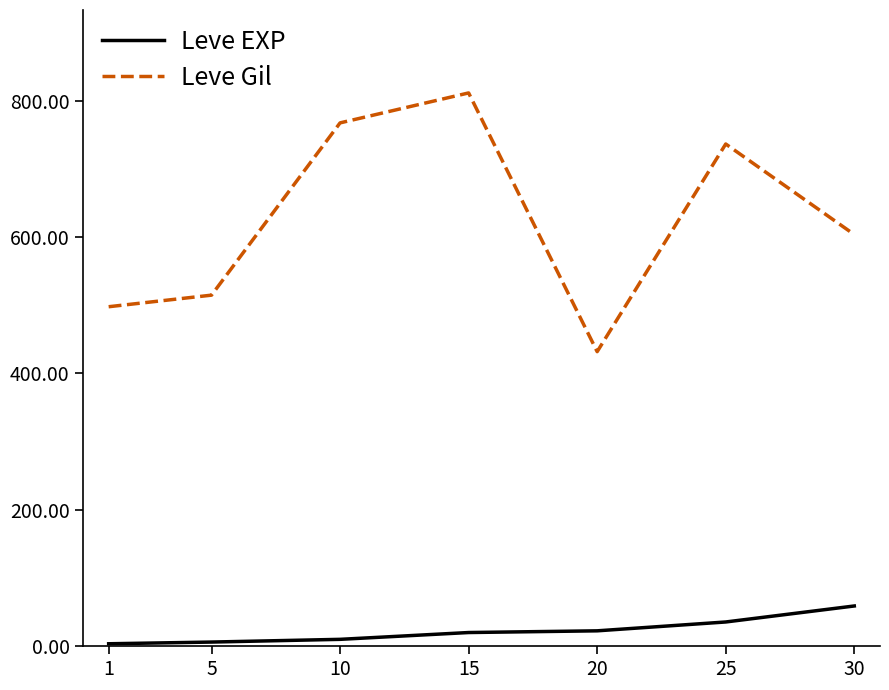

Which category has the highest value in the Leve Gil series?

15